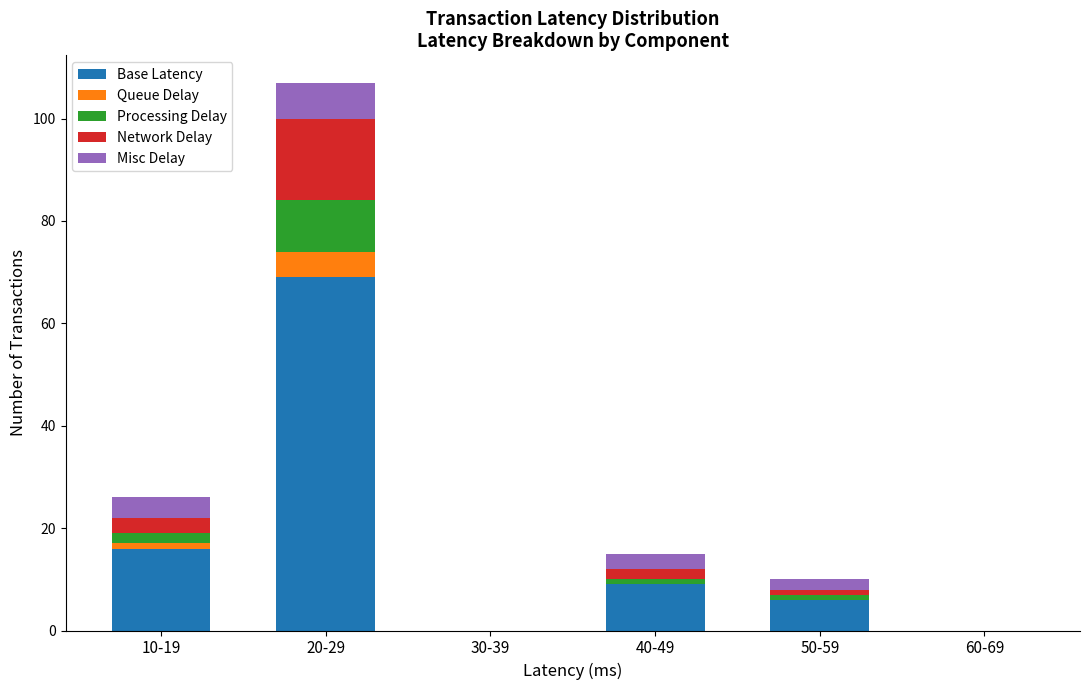

At which label does Base Latency reach its peak?

20-29